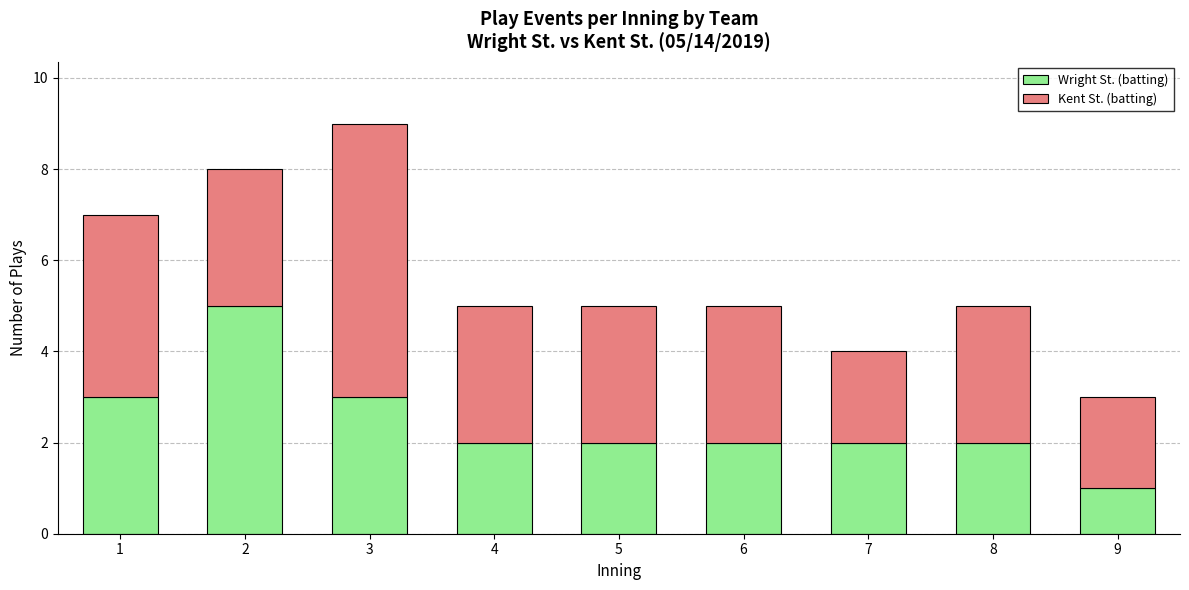

Is it true that Wright St. (batting) equals 0 at 9?

False